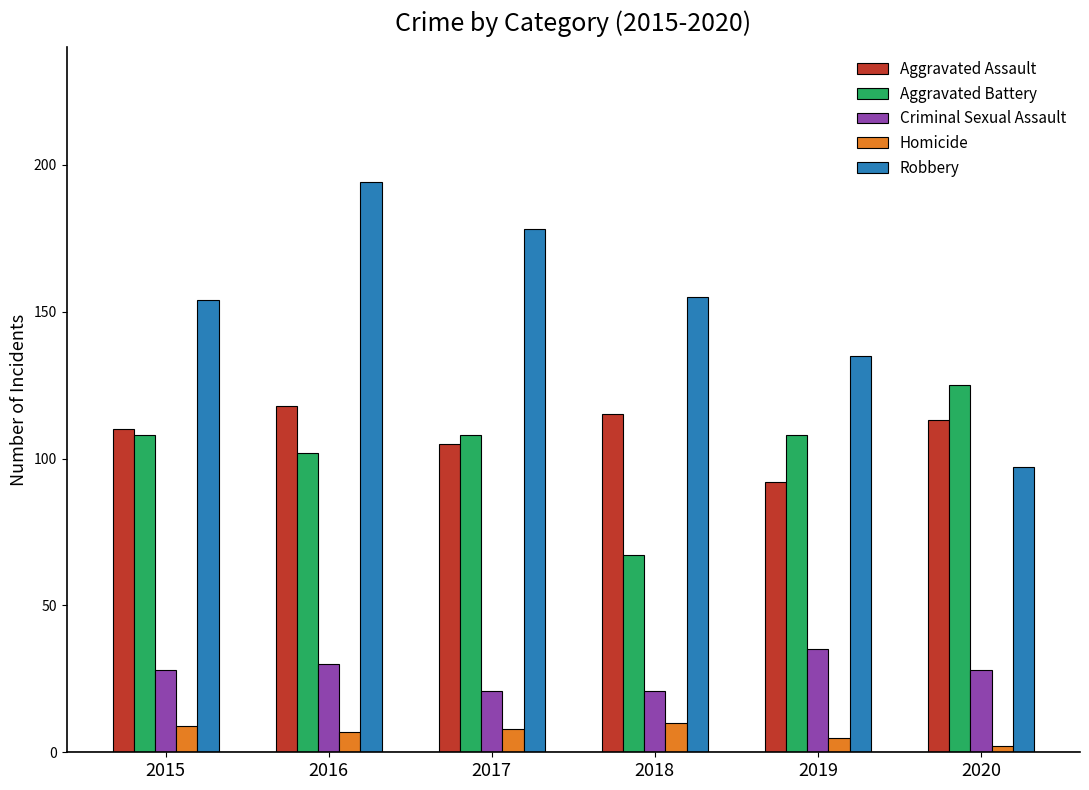

Reading left to right, extract all data points from this chart.

Aggravated Assault: 110	118	105	115	92	113
Aggravated Battery: 108	102	108	67	108	125
Criminal Sexual Assault: 28	30	21	21	35	28
Homicide: 9	7	8	10	5	2
Robbery: 154	194	178	155	135	97